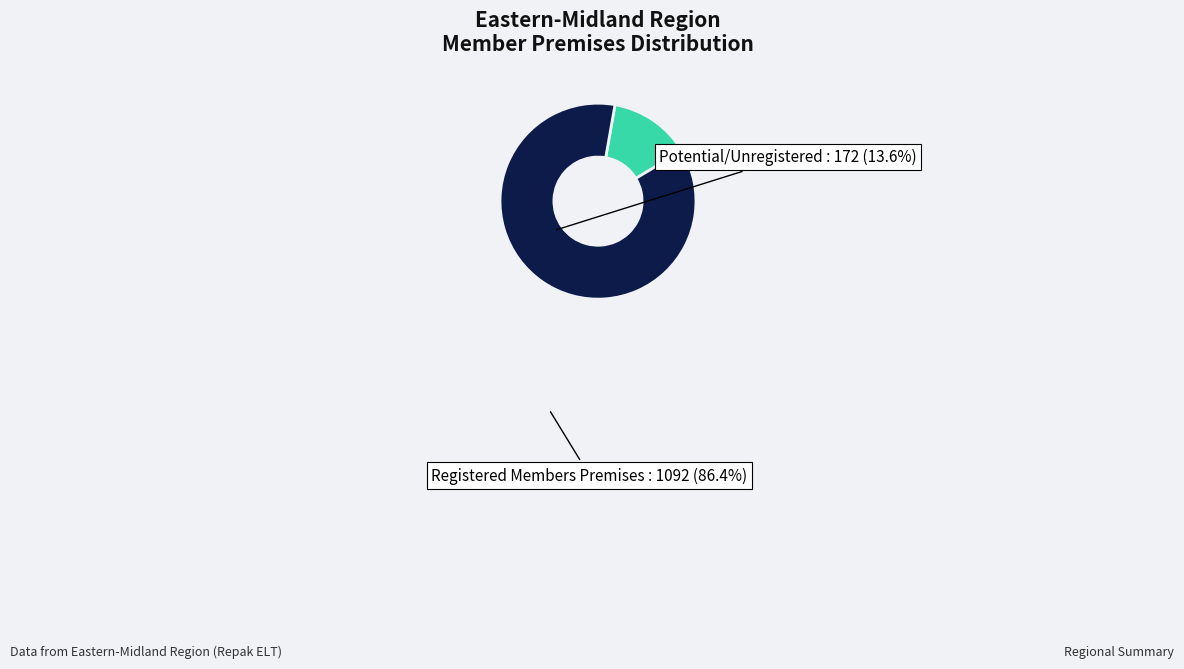

The Potential/Unregistered slice represents 14% of the pie. True or false?

True